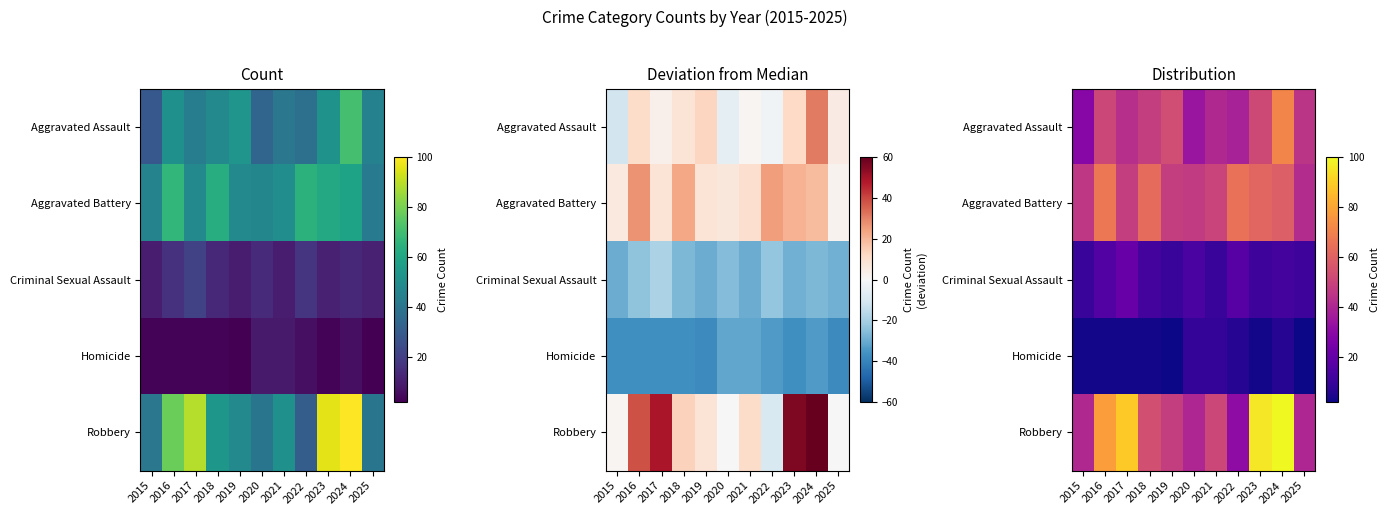

Which series has the largest total across all categories?

Robbery